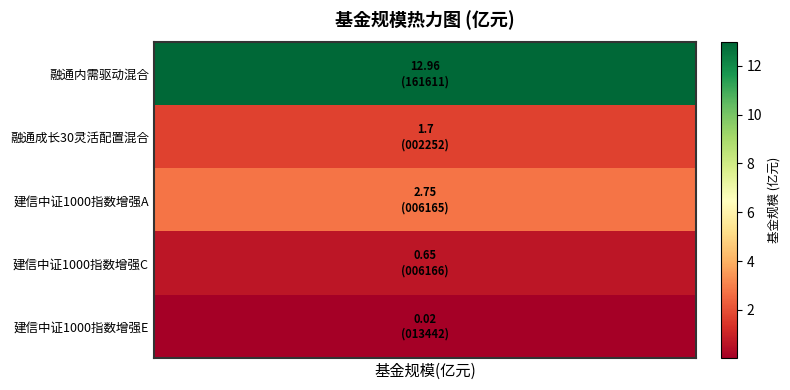

List the labels in order of value, largest first.

0, 2, 1, 3, 4